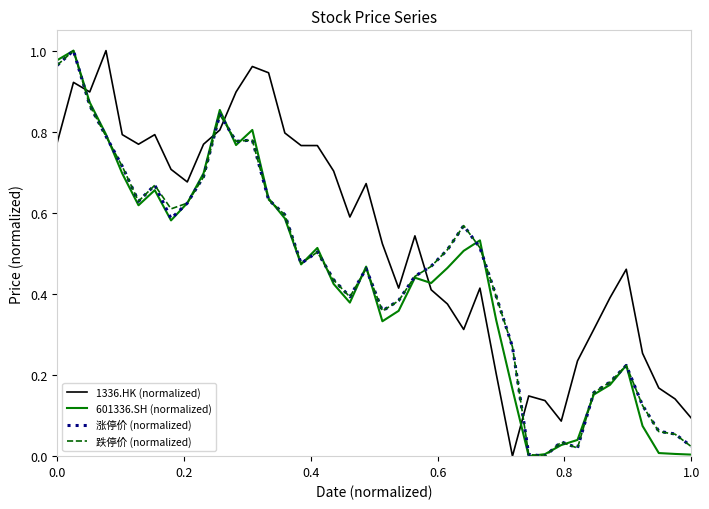

Which series ends up on top after the final intersection of 601336.SH (normalized) and 1336.HK (normalized)?

1336.HK (normalized)